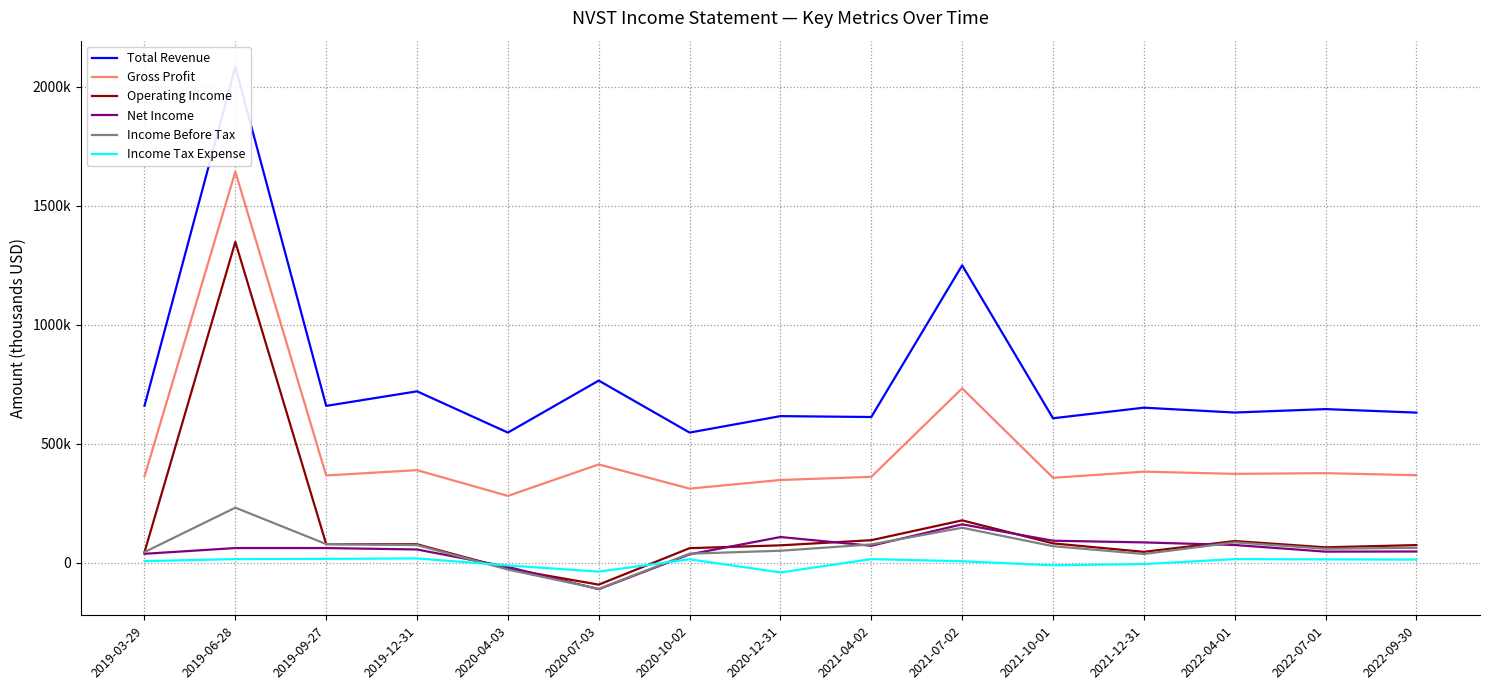

Which series has the largest total across all categories?

Total Revenue